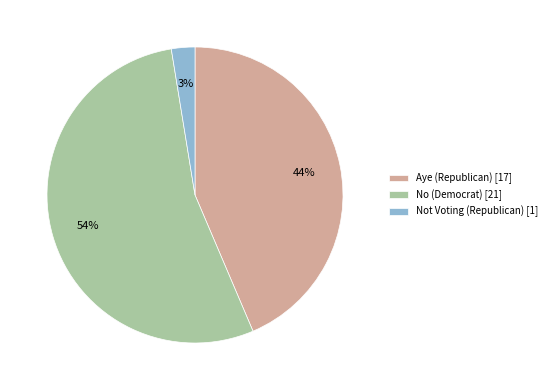

To the nearest percent, what is the average slice percentage?

33%